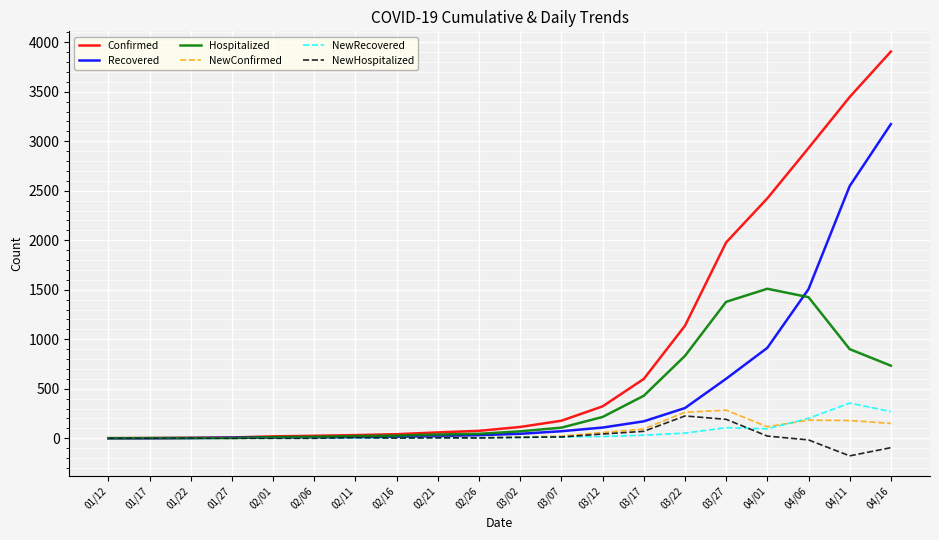

Is this an area chart (filled region under the line)?

No